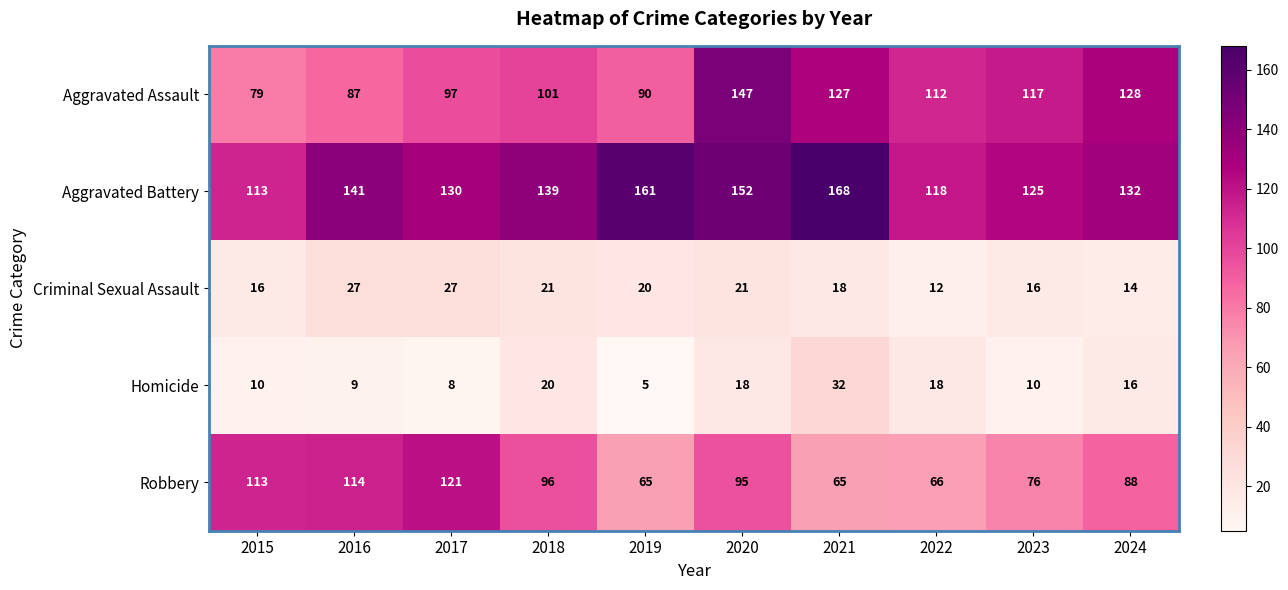

The value of Aggravated Assault at 2017 is 29. True or false?

False